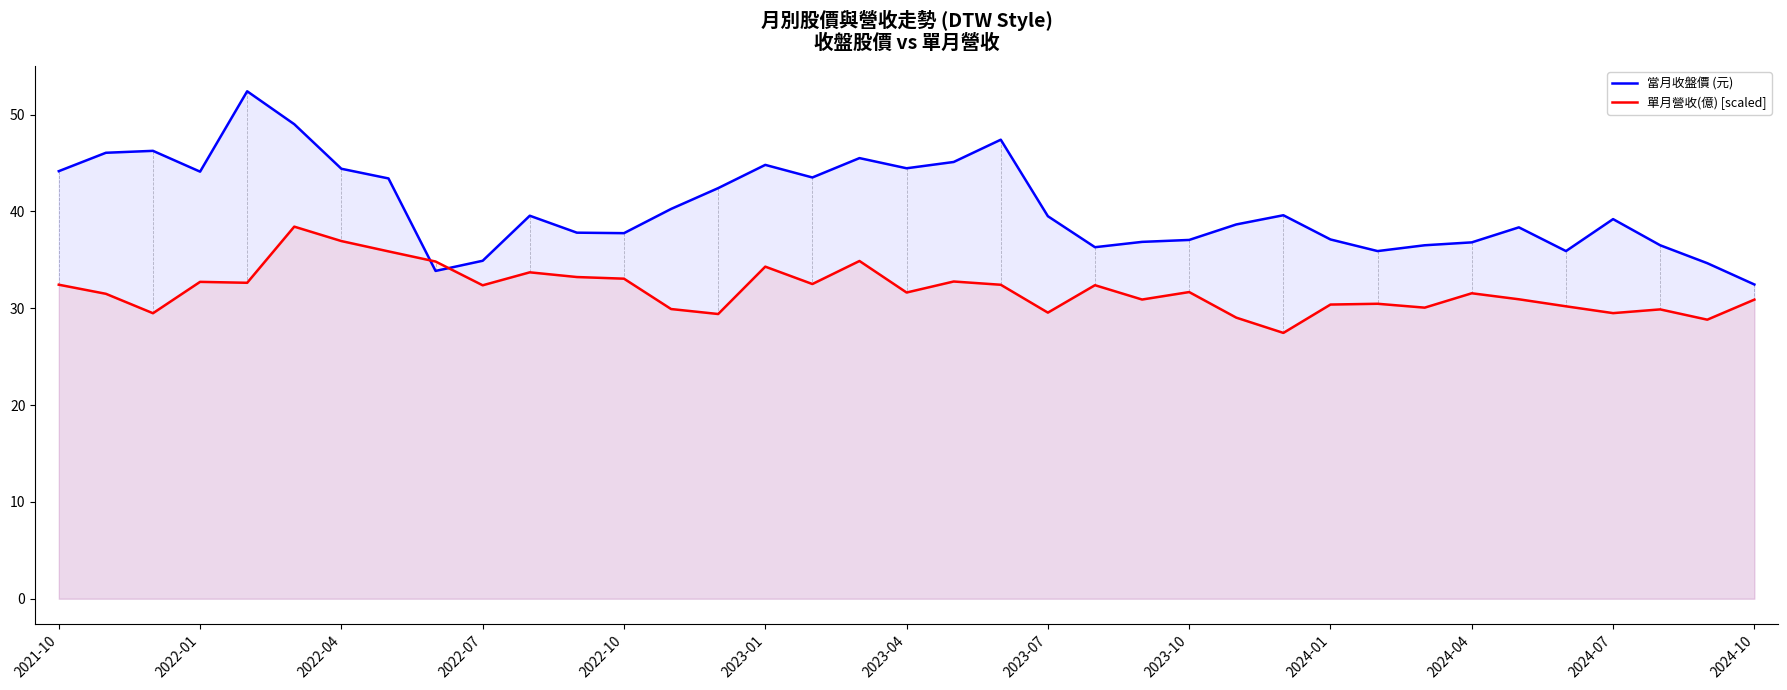

True or false: 當月收盤價 (元) has more than 1 interior local peaks.

True